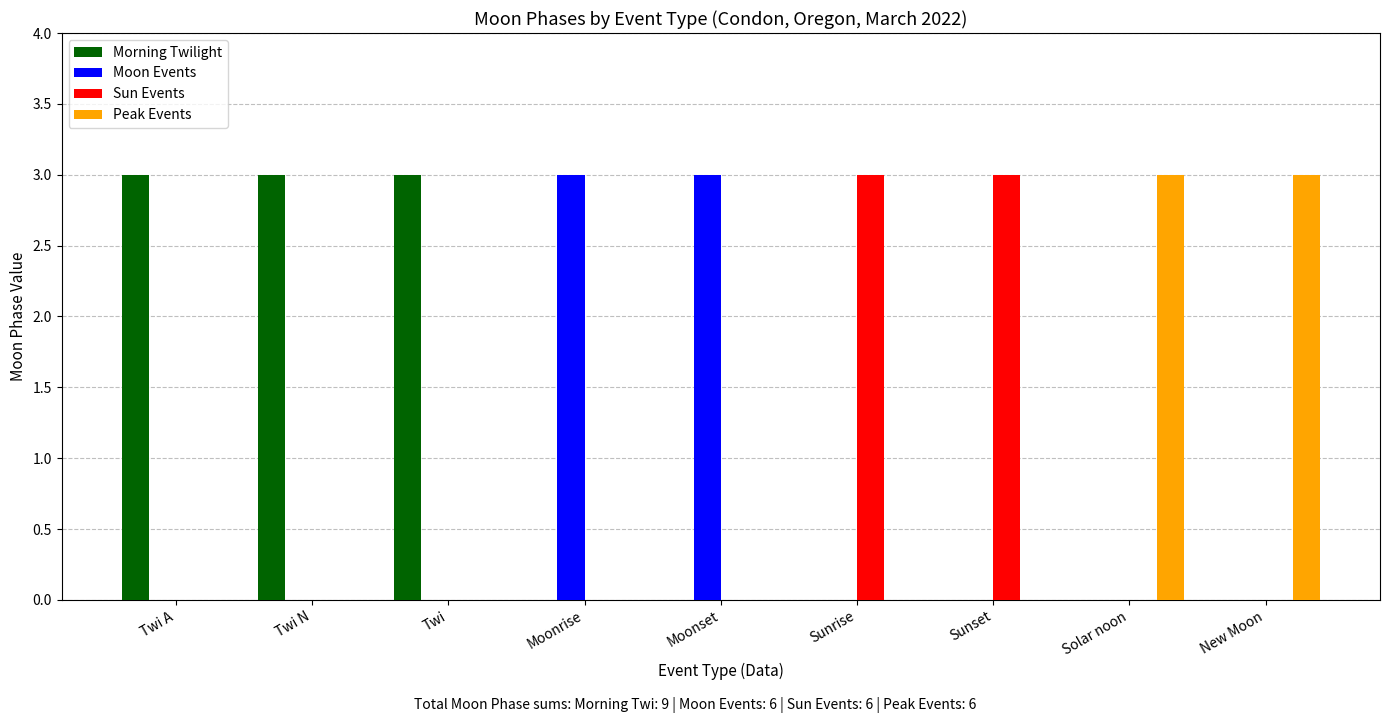

What is the sum of all Sun Events values?

6